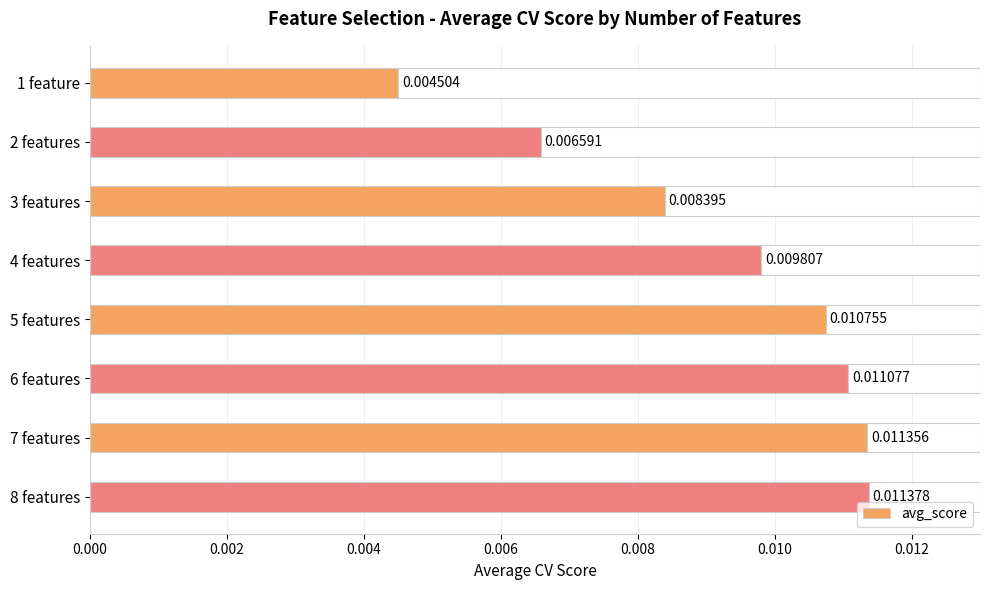

What is the sum of all values?

0.1